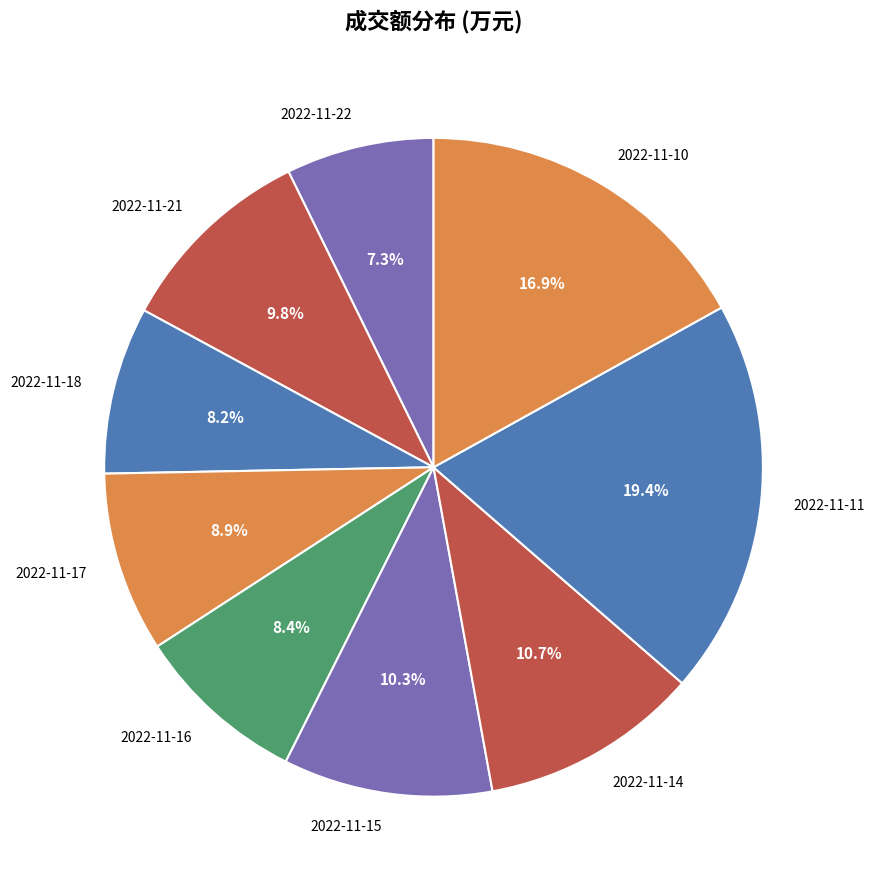

What is the smallest slice in the pie chart?

2022-11-22